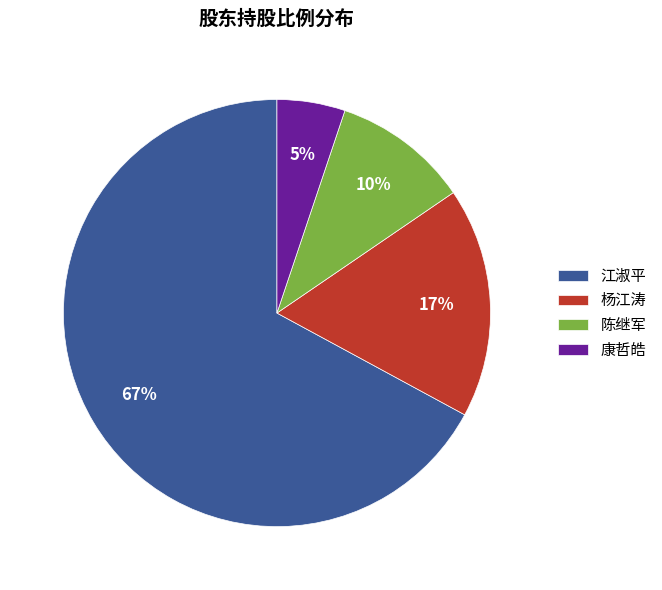

Do 江淑平 and 康哲皓 together represent more than half of the pie?

Yes